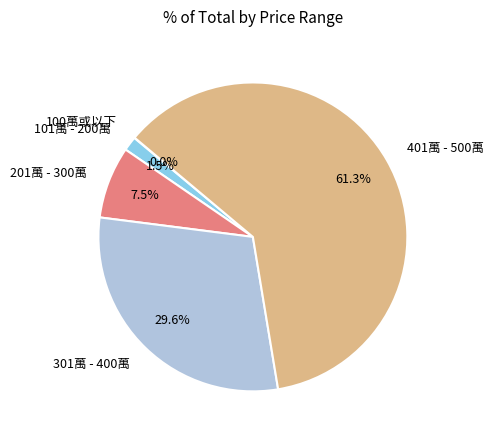

What percentage is NOT represented by 201萬 - 300萬?

92.5%